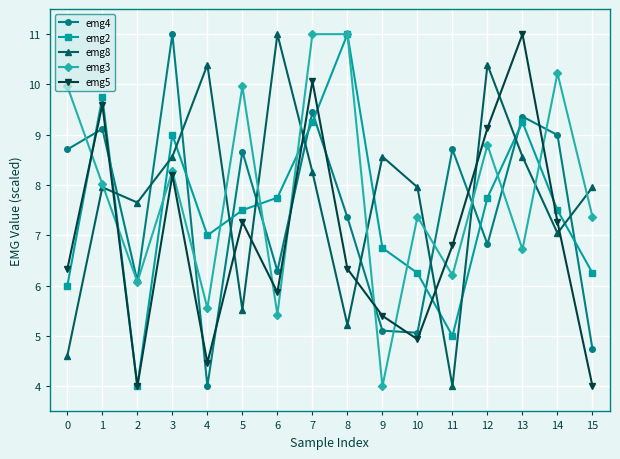

How many interior local valleys does the emg2 series have?

3